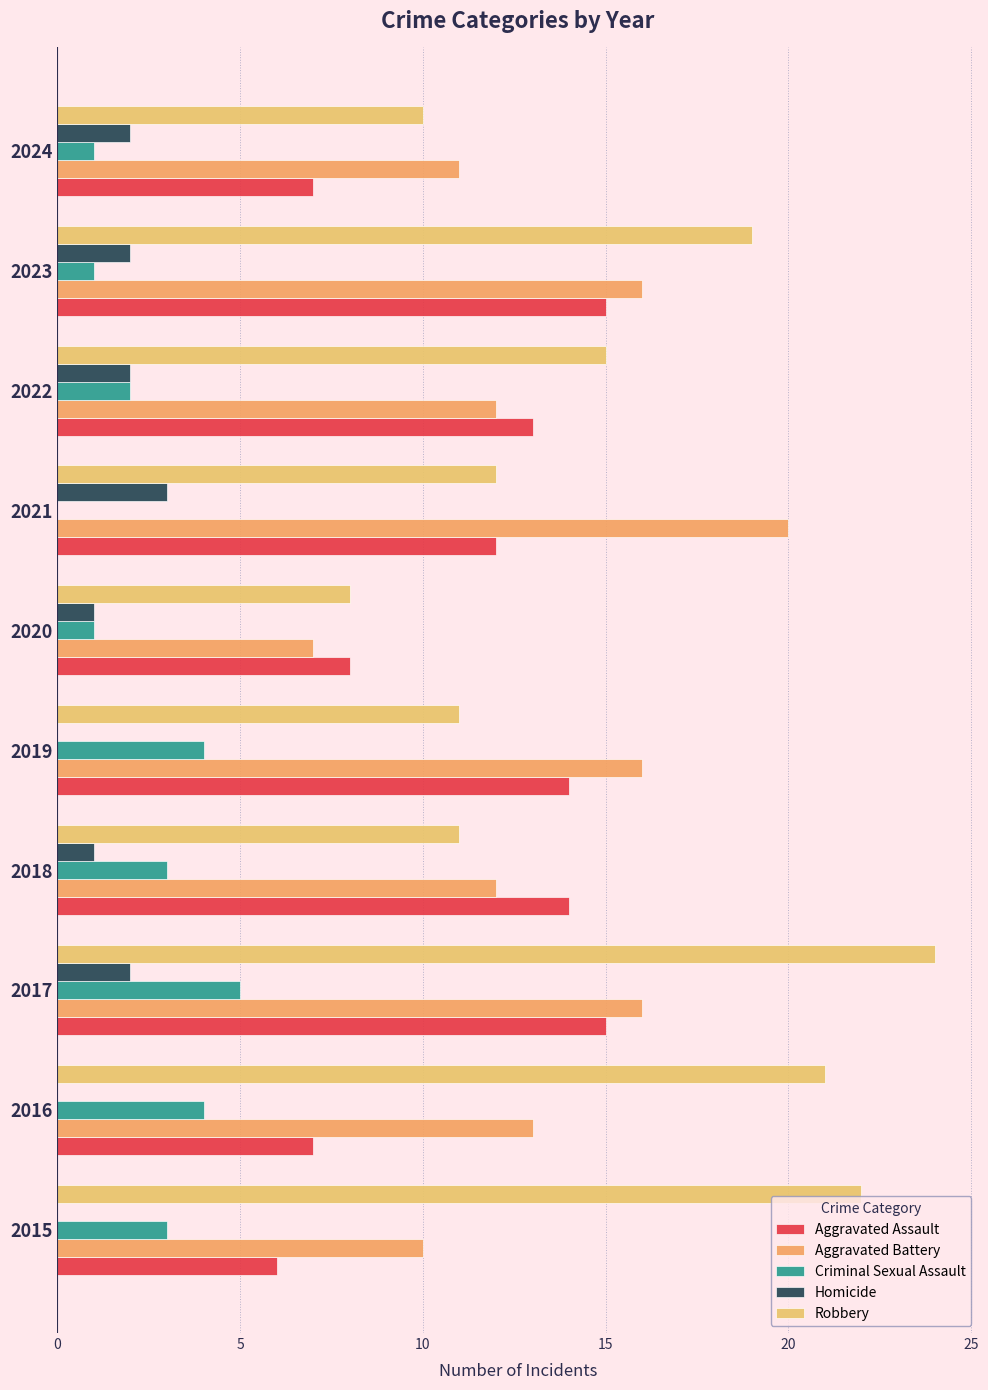

What is the highest value of the Aggravated Assault series?

15